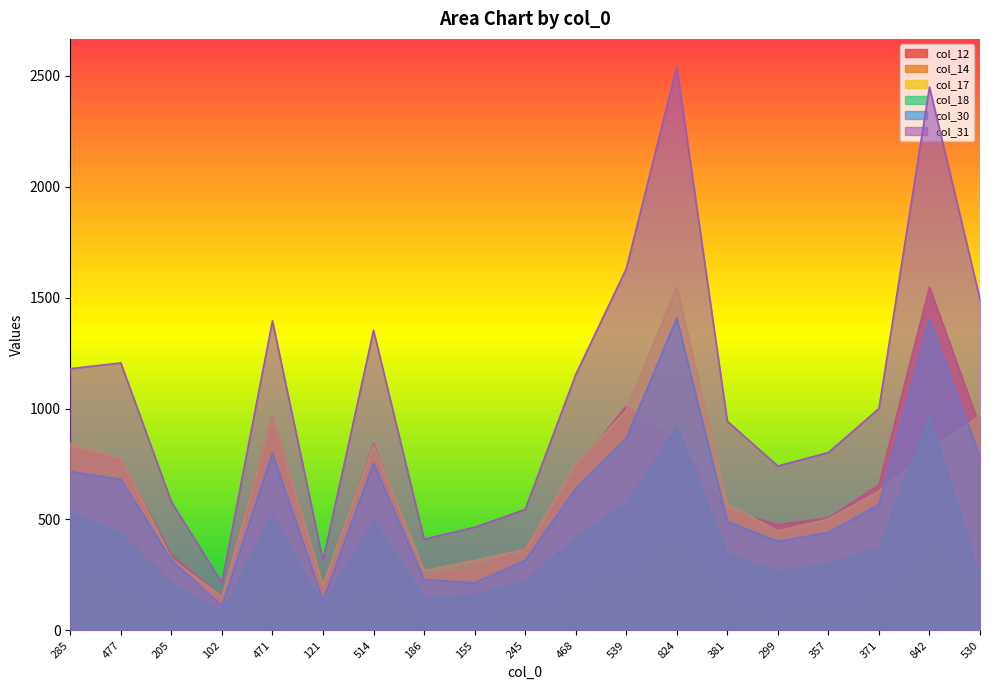

What is the average value of the col_30 series?

593